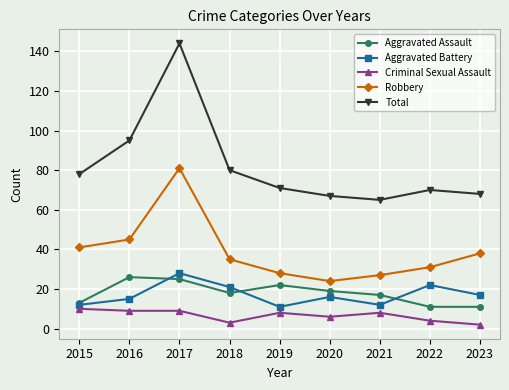

Is this an area chart (filled region under the line)?

No